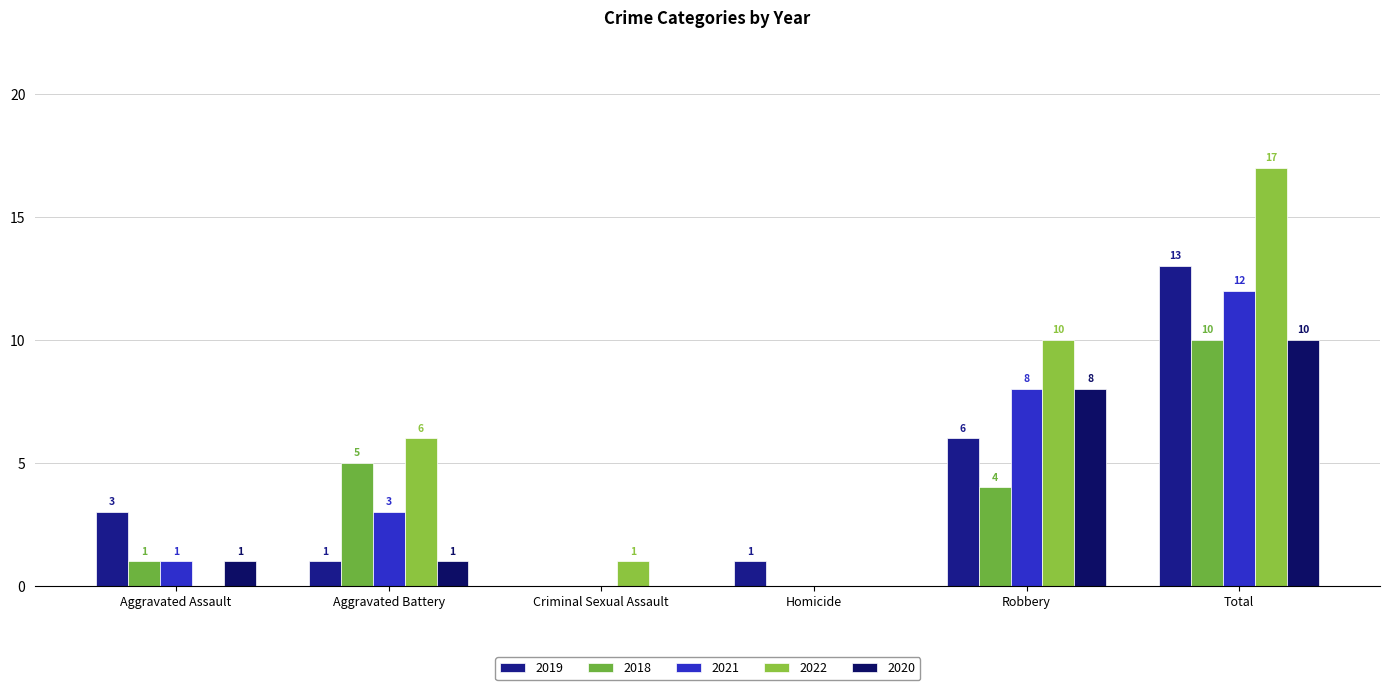

How many categories are shown in the chart?

6